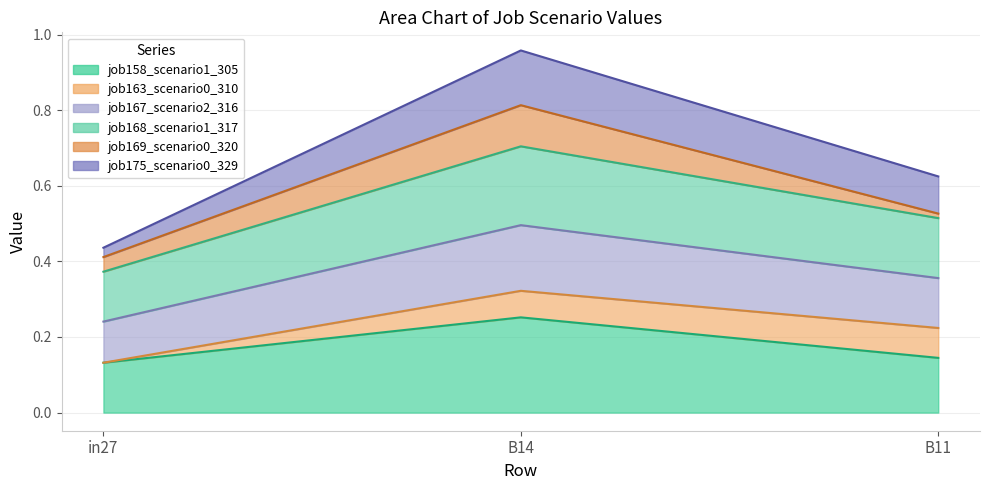

What is the spread (max minus min) of values at B11?

0.5